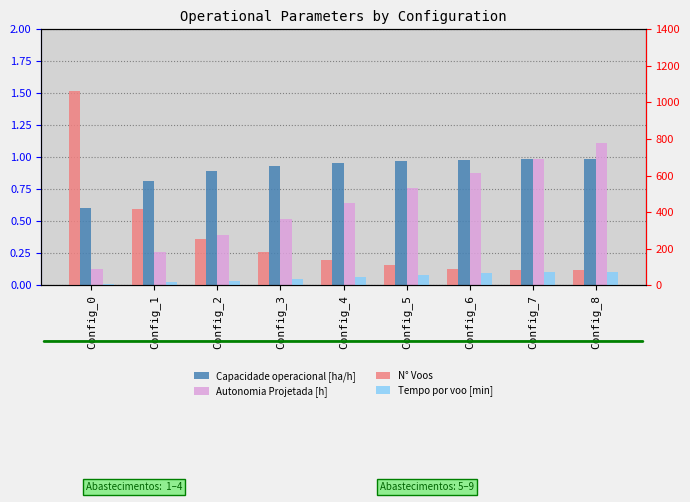

What is the sum of the Tempo por voo [min] values at Config_5 and Config_1?

70.2